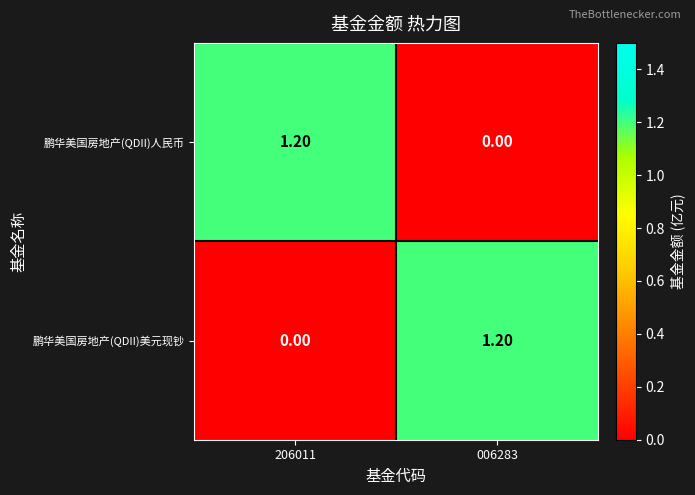

List the labels in order of 鹏华美国房地产(QDII)美元现钞 value, largest first.

006283, 206011